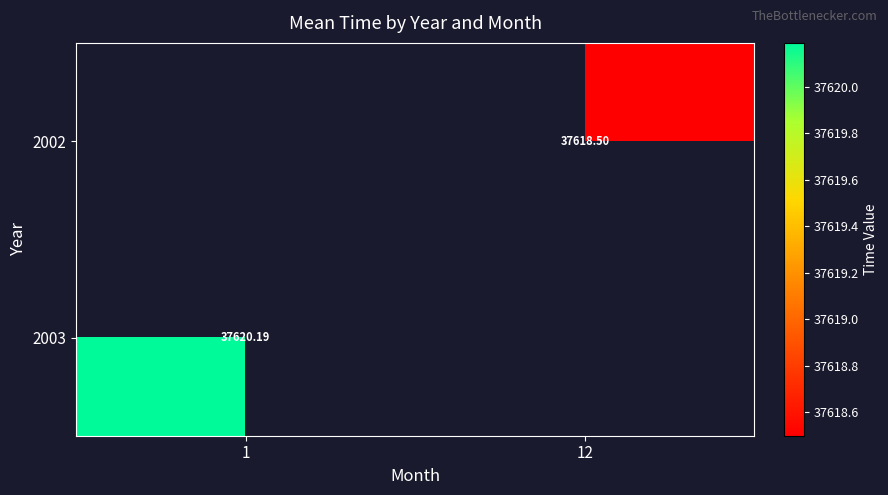

Which category has the lowest value across all series?

12